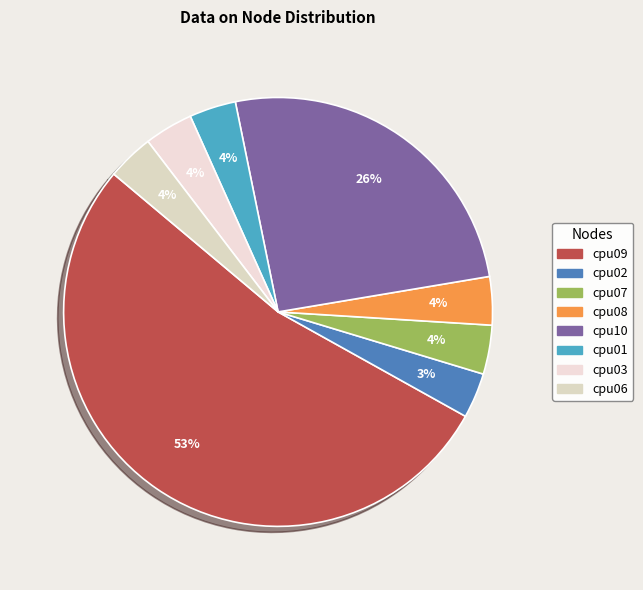

What percentage is the cpu07 slice, to the nearest percent?

4%